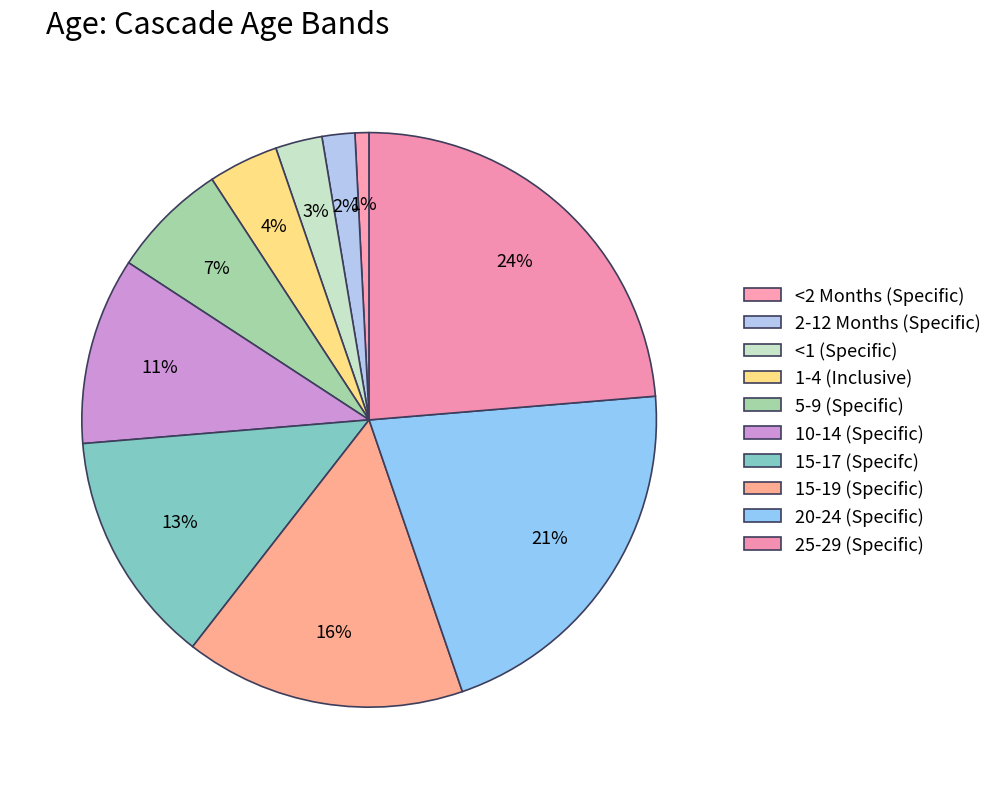

Count the number of slices in the pie.

10